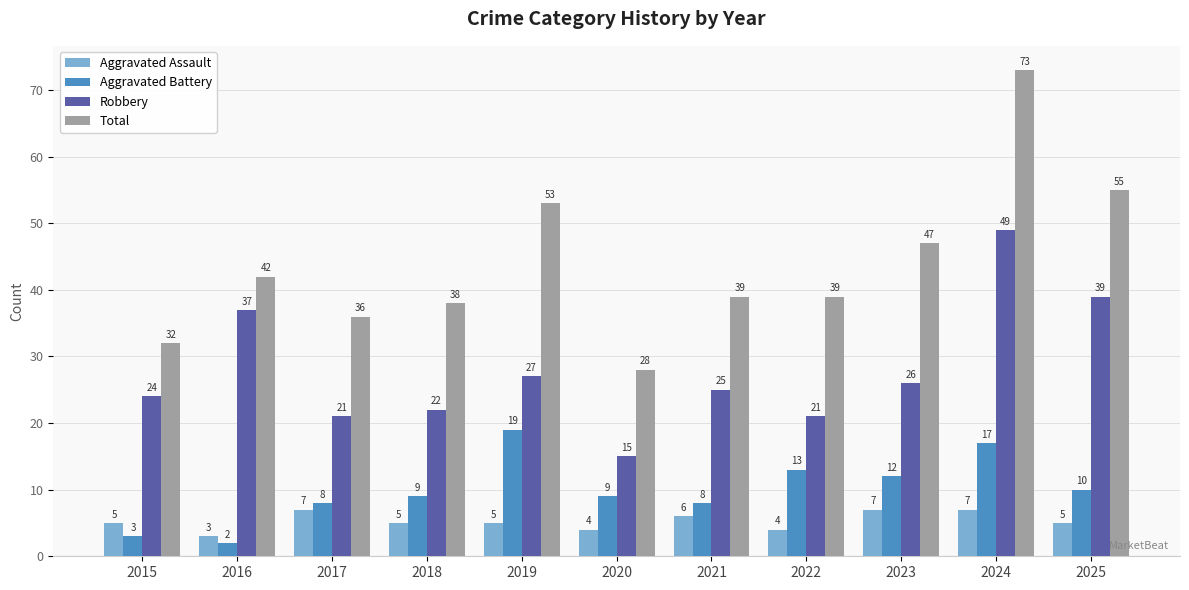

What value does the Aggravated Battery series have at 2021, to the nearest 10?

10